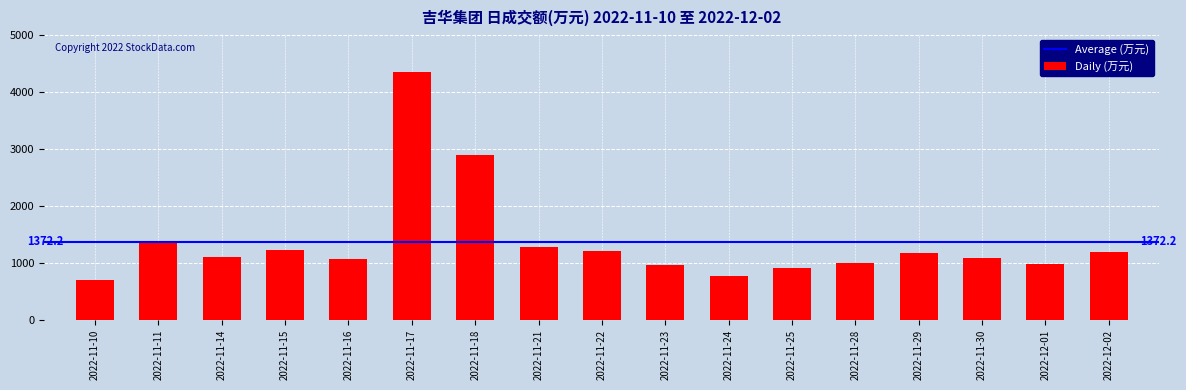

The chart shows a value of 960 at 2022-11-23. True or false?

True